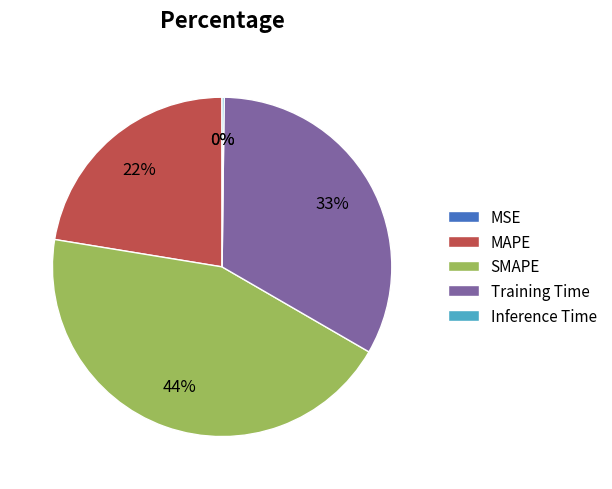

True or false: Training Time accounts for 27% of the total.

False